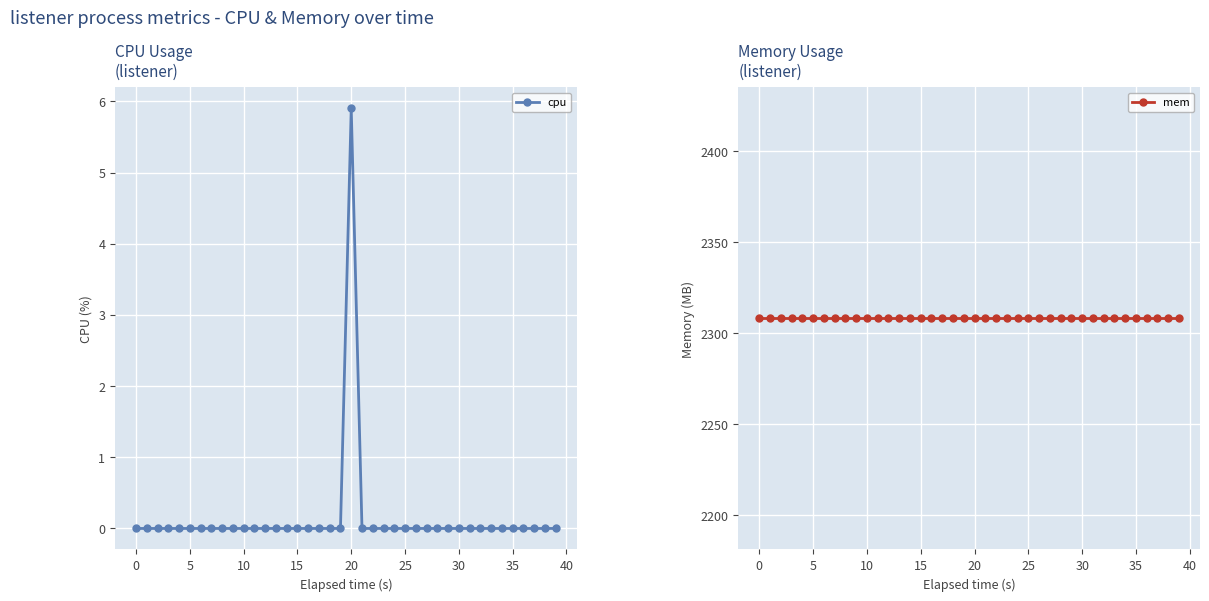

True or false: mem has more than 1 interior local peaks.

False